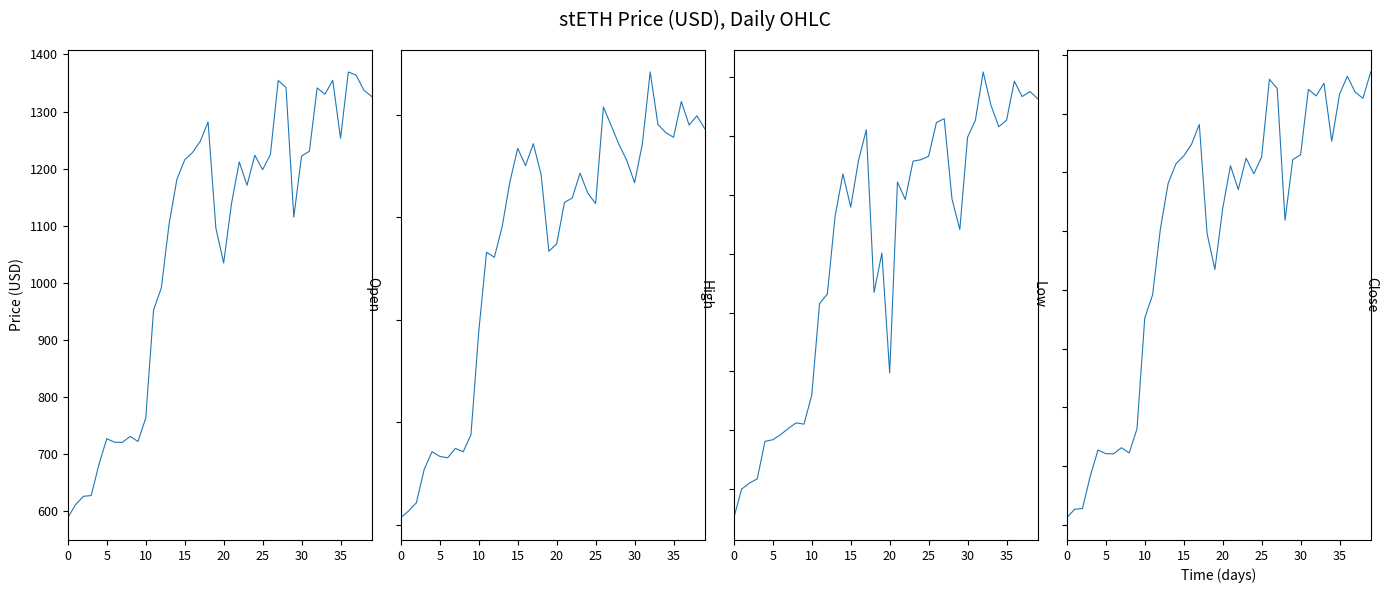

What is the label of the 27th point from the left?

26